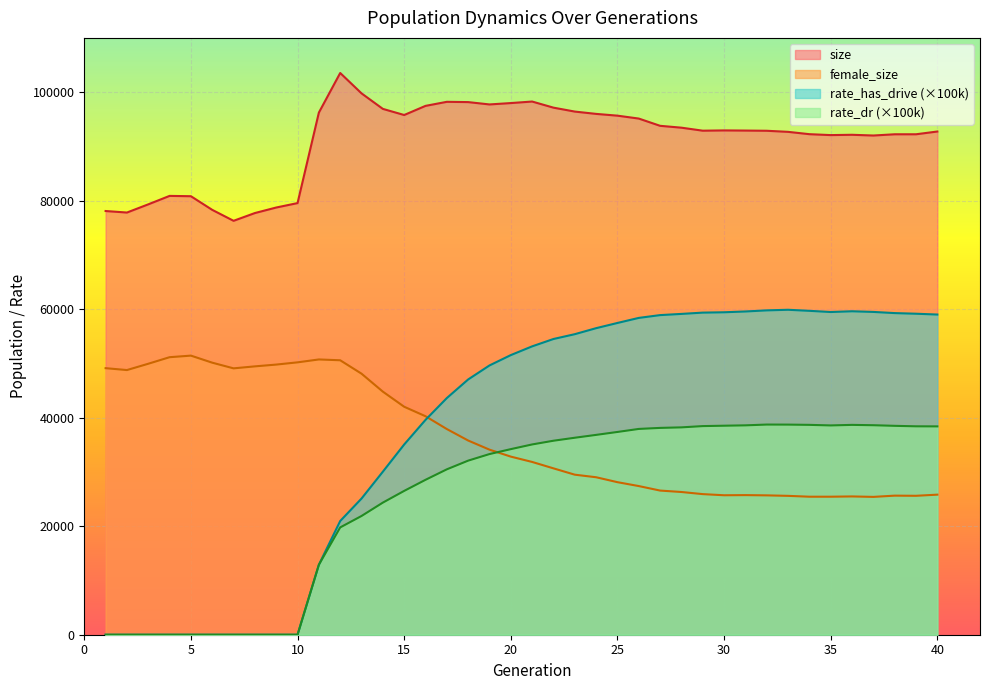

Reading left to right, list all the values displayed in this chart.

size: 78091.0	77810.0	79321.0	80879.0	80819.0	78303.0	76286.0	77717.0	78736.0	79552.0	96234.0	103531.0	99776.0	96914.0	95786.0	97469.0	98217.0	98166.0	97734.0	97987.0	98269.0	97142.0	96419.0	95992.0	95666.0	95131.0	93795.0	93451.0	92896.0	92947.0	92919.0	92882.0	92683.0	92253.0	92084.0	92142.0	92006.0	92235.0	92236.0	92744.0
female_size: 49126.0	48779.0	49941.0	51150.0	51440.0	50139.0	49094.0	49460.0	49788.0	50201.0	50734.0	50583.0	48112.0	44801.0	42018.0	40269.0	37906.0	35791.0	34108.0	32825.0	31844.0	30662.0	29496.0	29023.0	28115.0	27398.0	26568.0	26305.0	25914.0	25704.0	25730.0	25684.0	25594.0	25436.0	25437.0	25487.0	25404.0	25633.0	25605.0	25815.0
rate_has_drive: 0.0	0.0	0.0	0.0	0.0	0.0	0.0	0.0	0.0	0.0	12892.6	20956.8	25097.0	30047.8	35058.5	39595.6	43619.8	47047.6	49629.3	51537.2	53146.9	54503.7	55391.3	56499.2	57459.5	58391.4	58907.2	59127.9	59366.0	59430.6	59577.9	59781.9	59890.1	59696.8	59478.0	59616.0	59493.5	59278.8	59162.2	59010.9
rate_dr: 0.0	0.0	0.0	0.0	0.0	0.0	0.0	0.0	0.0	0.0	12892.6	19777.1	21883.9	24348.7	26507.7	28549.9	30482.8	32085.0	33296.3	34204.5	35068.5	35754.5	36304.2	36830.6	37370.3	37928.0	38118.7	38216.6	38450.9	38521.5	38589.2	38733.6	38724.1	38678.5	38574.7	38674.9	38612.6	38499.1	38411.6	38397.6